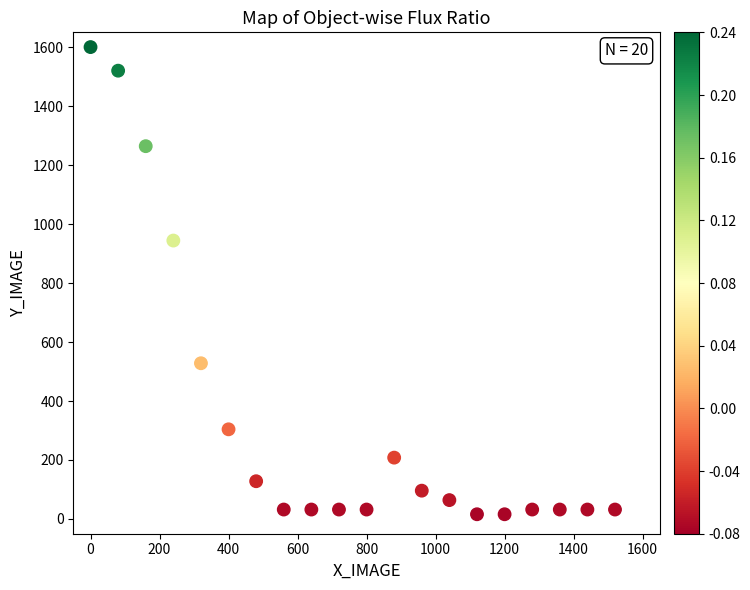

What Y value in the scatter plot is closest to 808?

944